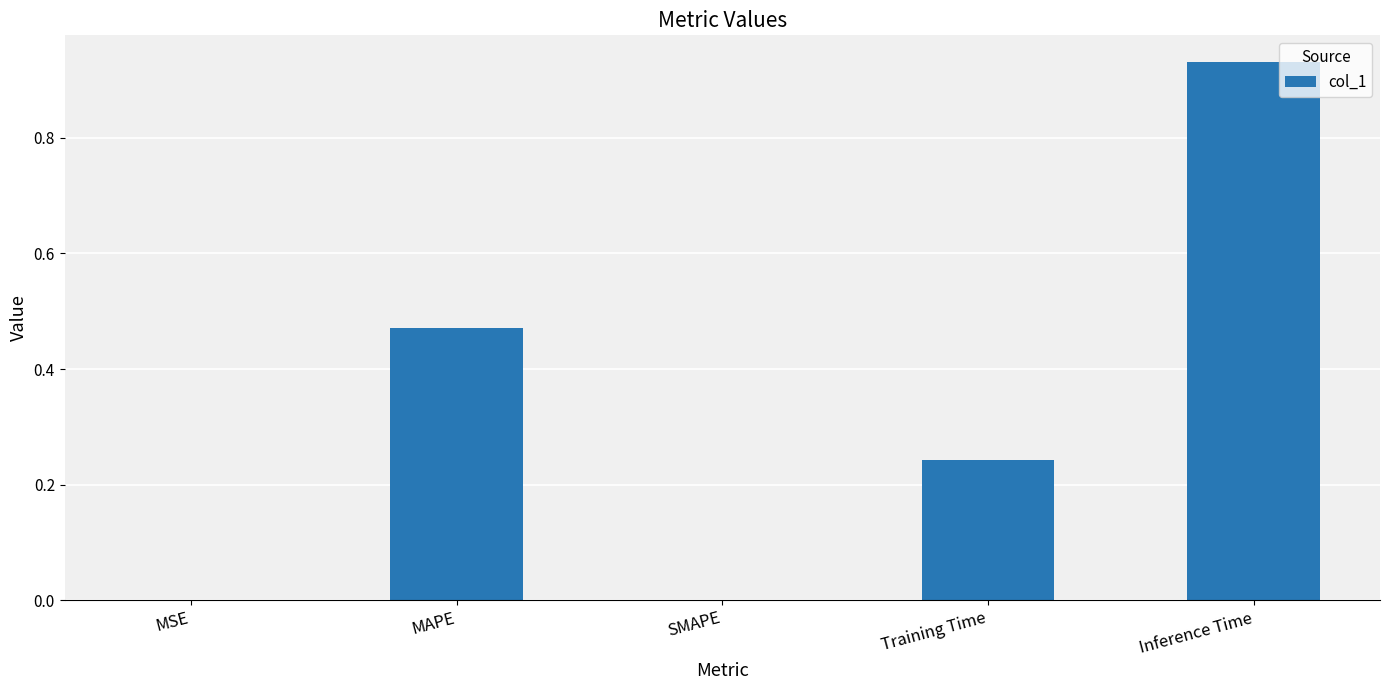

The value at Inference Time is 1.3. True or false?

False